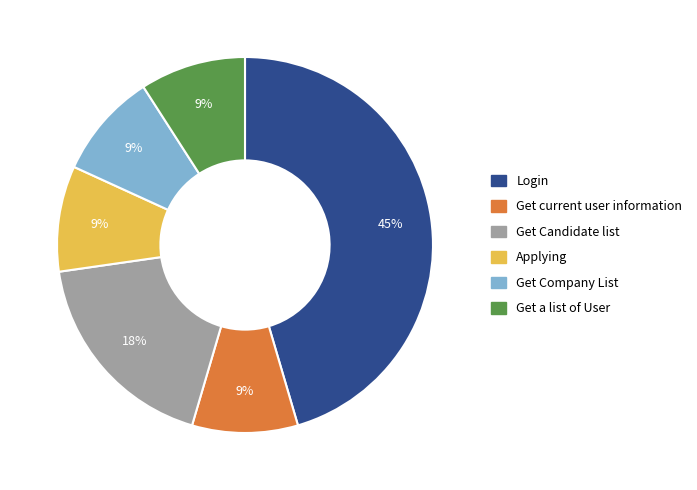

Which slice is the largest?

Login